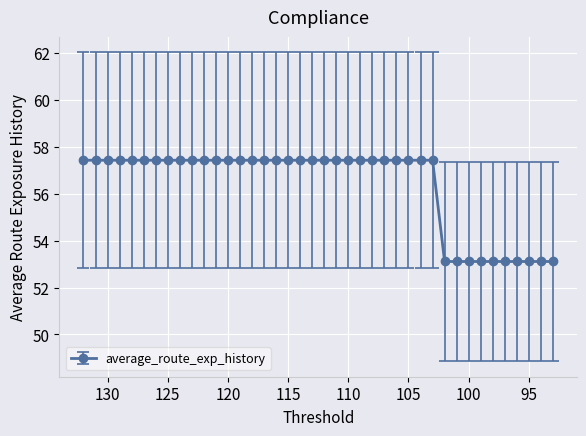

How many values in the aqi_time series are below 52?

10